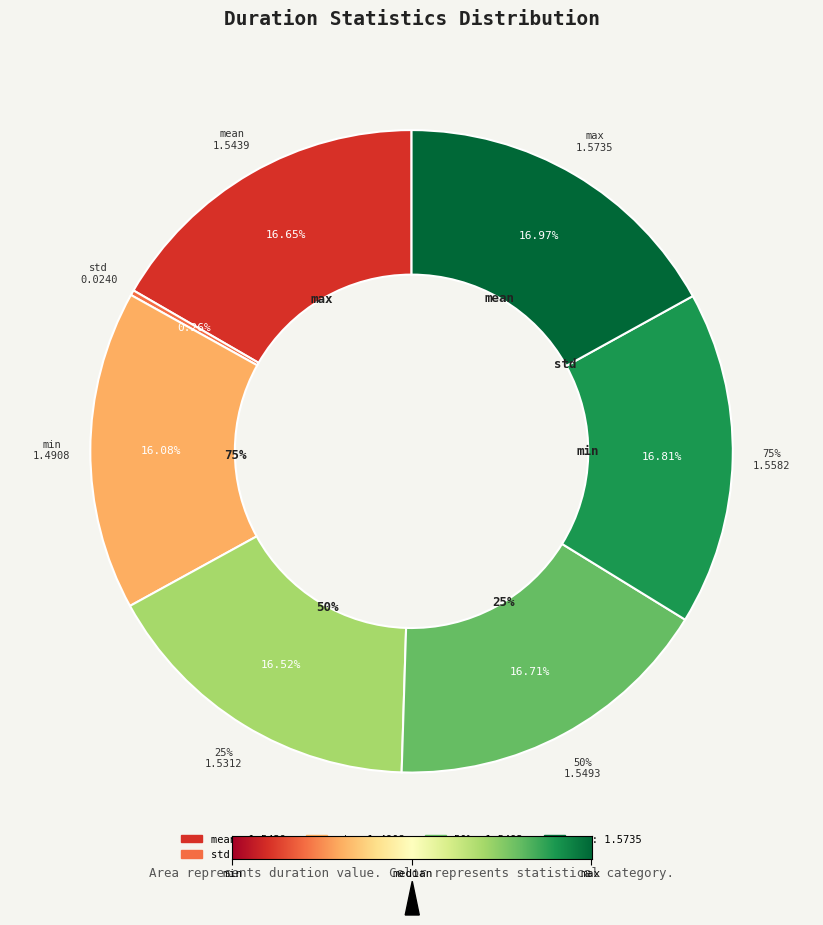

Is std the majority of the pie?

No